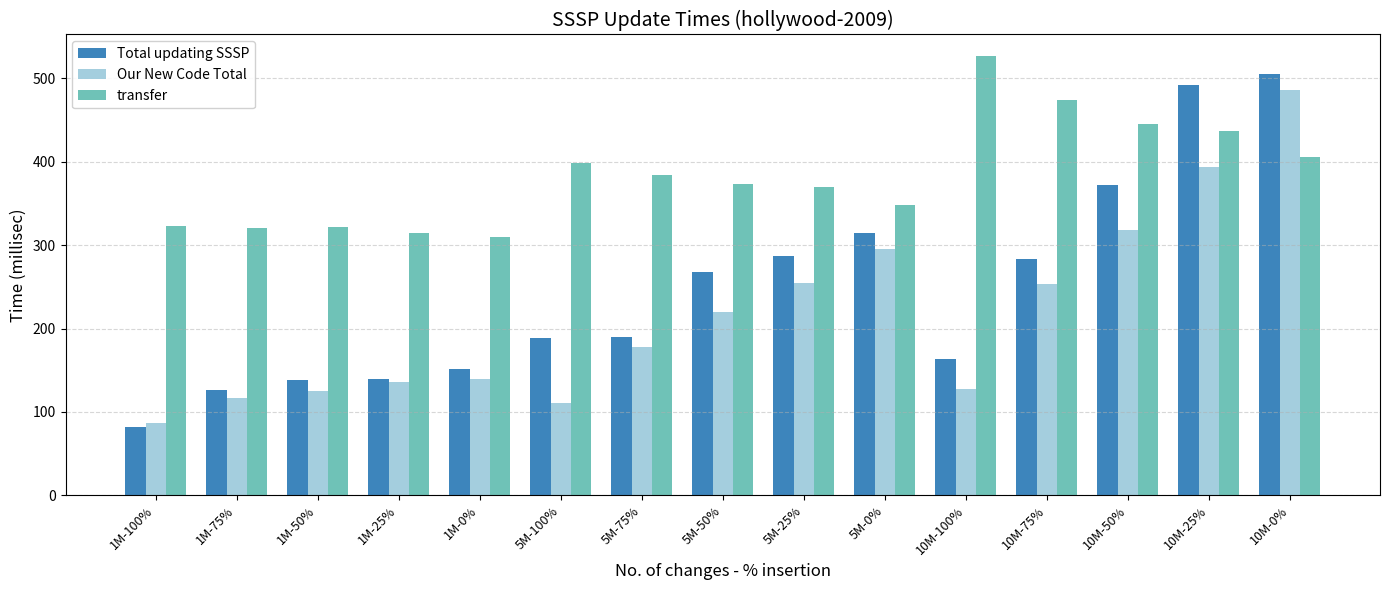

What is the sum of the Our New Code Total values at 10M-0% and 1M-0%?

626.0